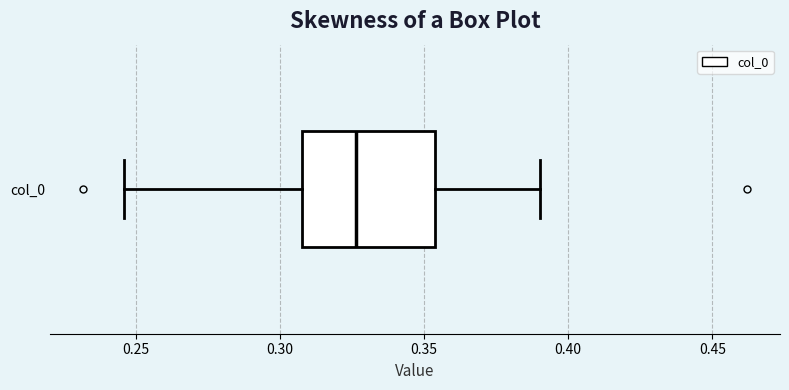

Read this box plot against the x-axis: the position of the median line, the range covered by the box, and the ends of both whiskers. The values are not printed on the chart, so give them approximately, as read against the axis.

median 0.325, box 0.310 to 0.355, whiskers 0.245 to 0.390